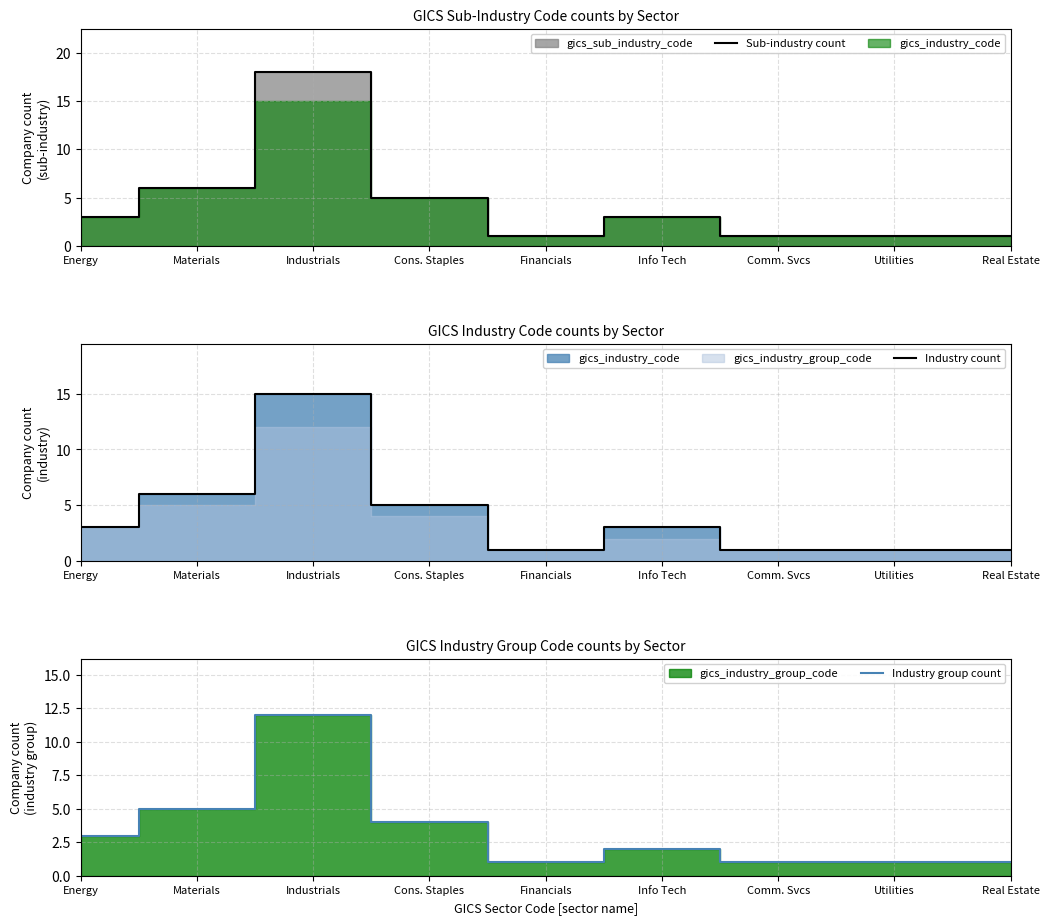

At how many categories does at least one series exceed 12?

1